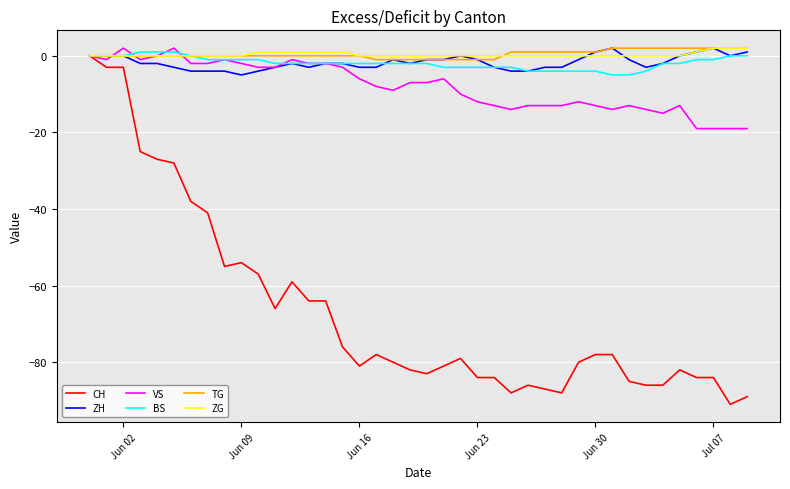

What is the minimum value shown in the chart?

-91